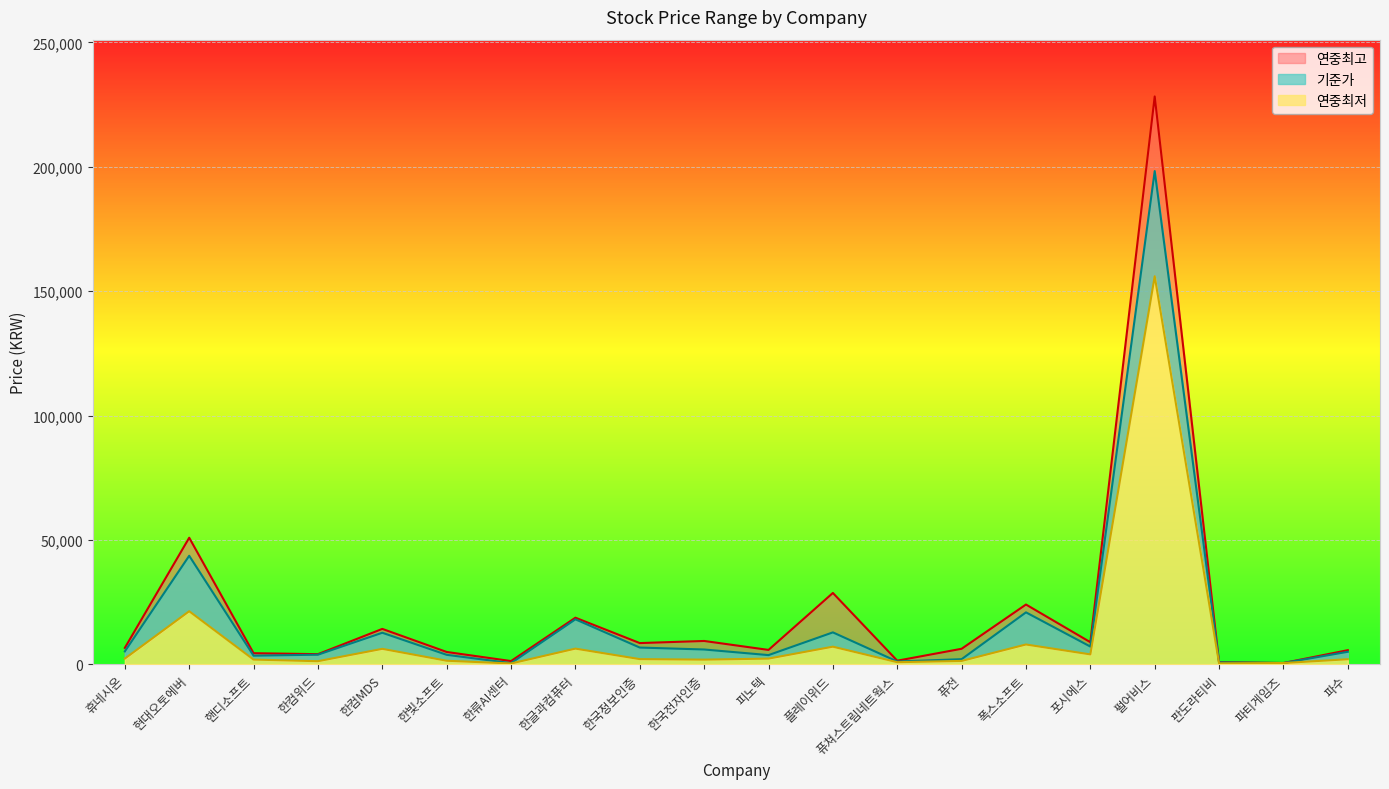

What is the minimum value for 연중최저?

345